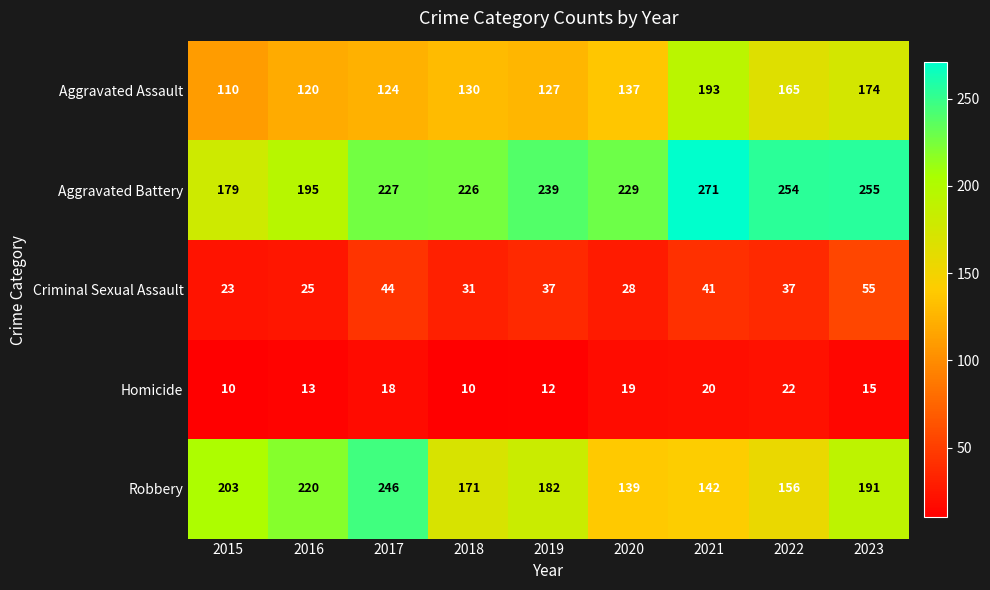

At how many categories does at least one series exceed 53?

9